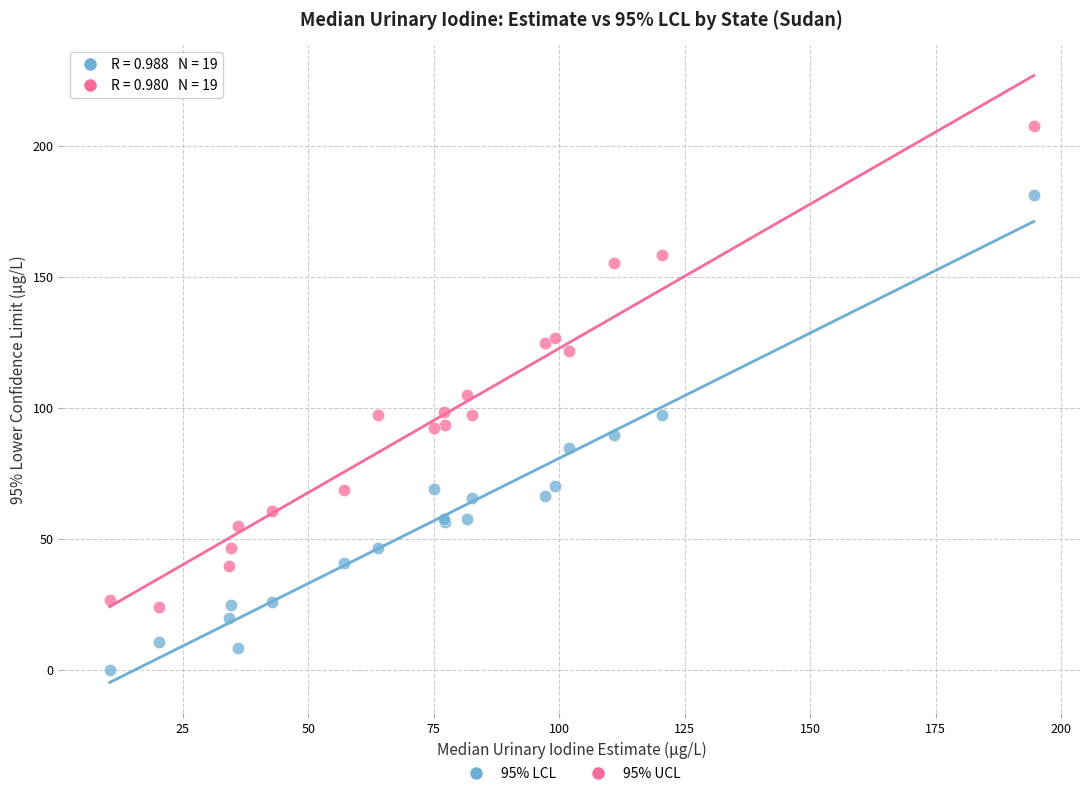

Which series reaches the maximum Y coordinate?

95% UCL